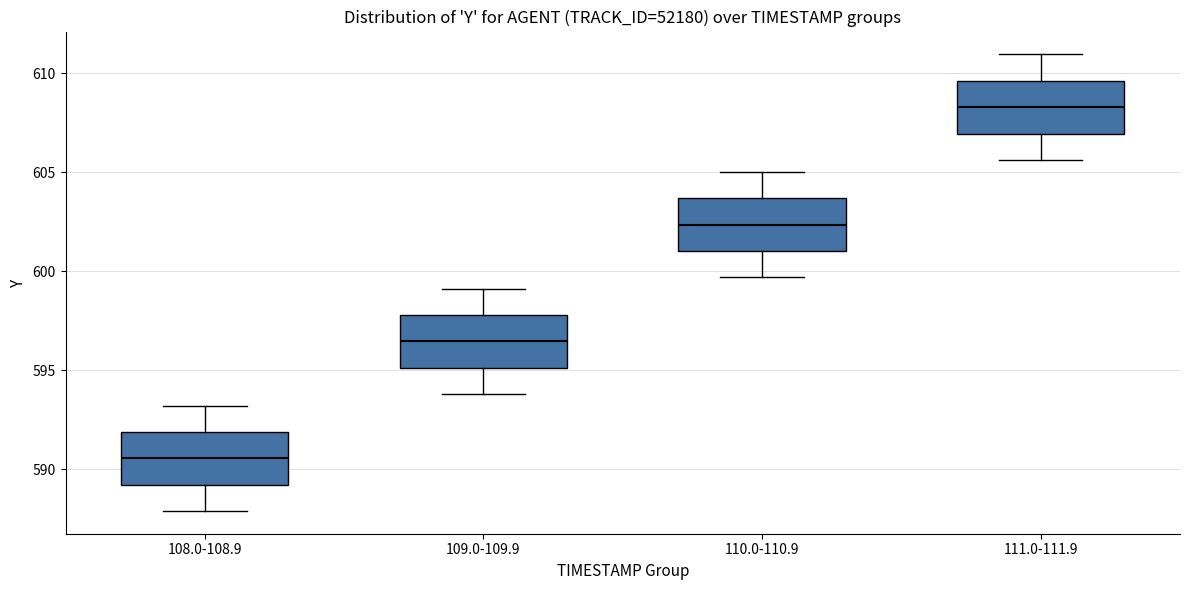

Which box's median line is the lowest?

108.0-108.9